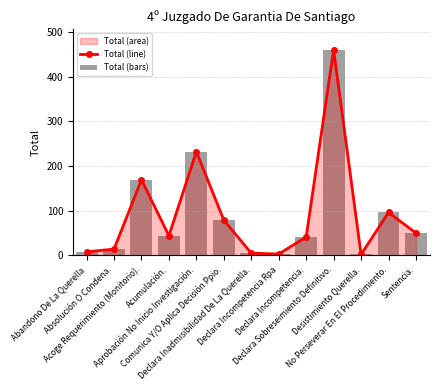

Between Absolución O Condena. and Declara Incompetencia Rpa, which series saw the biggest shift?

Total (line)